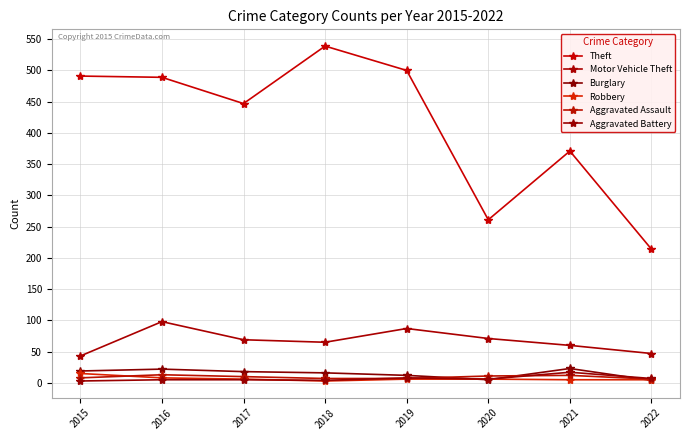

What is the value of the Motor Vehicle Theft point at the 7th from the left?

60